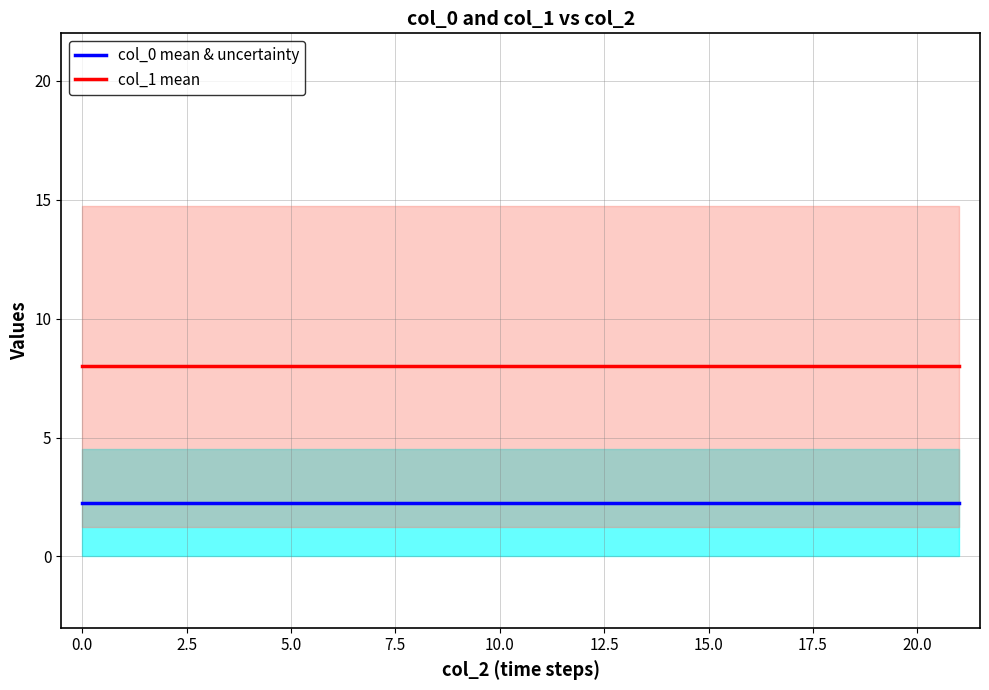

What are all the series names shown in the legend?

col_0 mean & uncertainty, col_1 mean